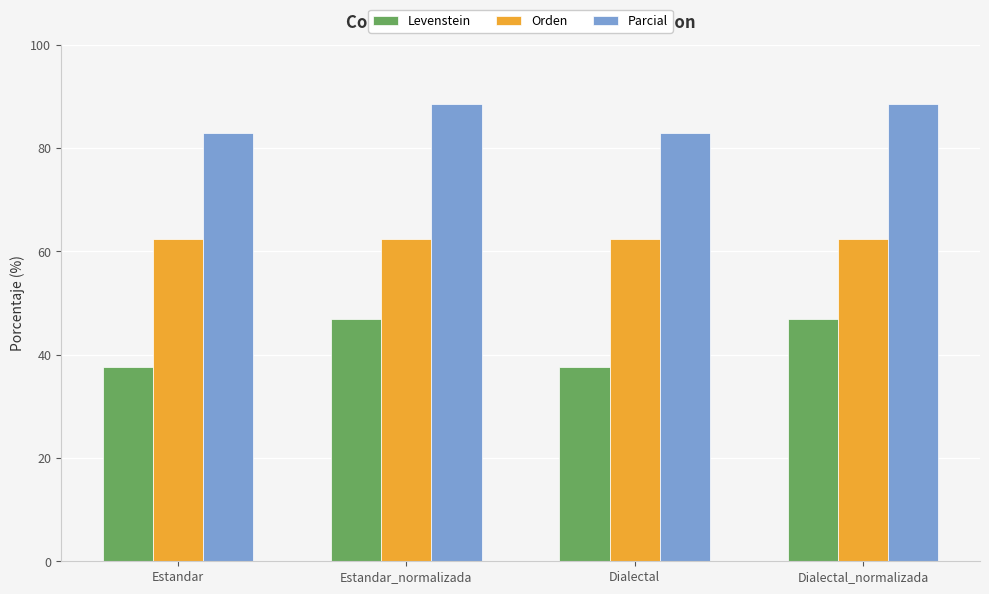

What is the lowest value of the Parcial series?

82.9